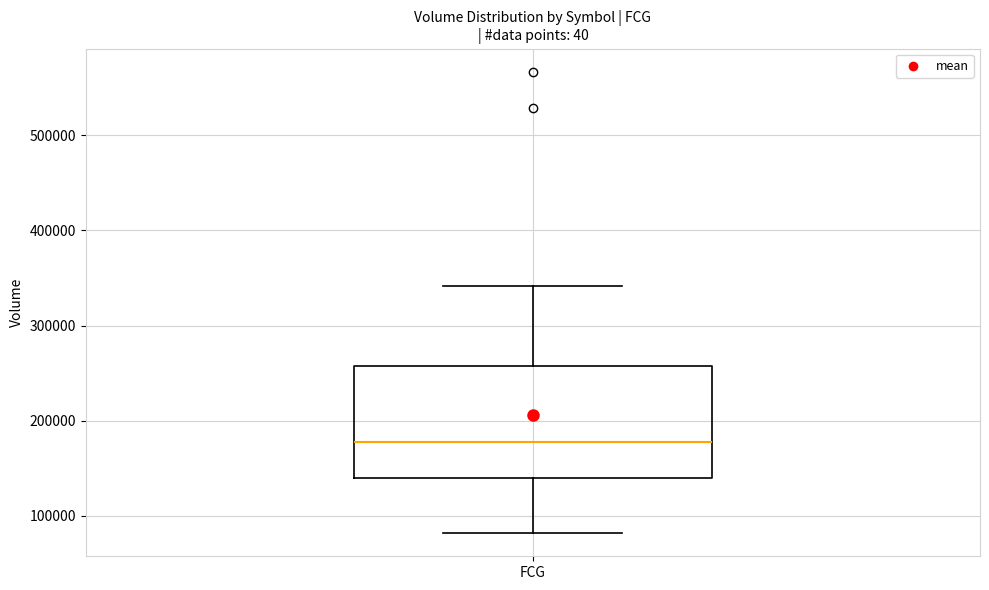

Transcribe this box plot: give where the median line is, the range the box spans, and where the two whiskers end, as read against the y-axis. The values are not printed on the chart, so give them approximately, as read against the axis.

median 180000, box 140000 to 260000, whiskers 80000 to 340000